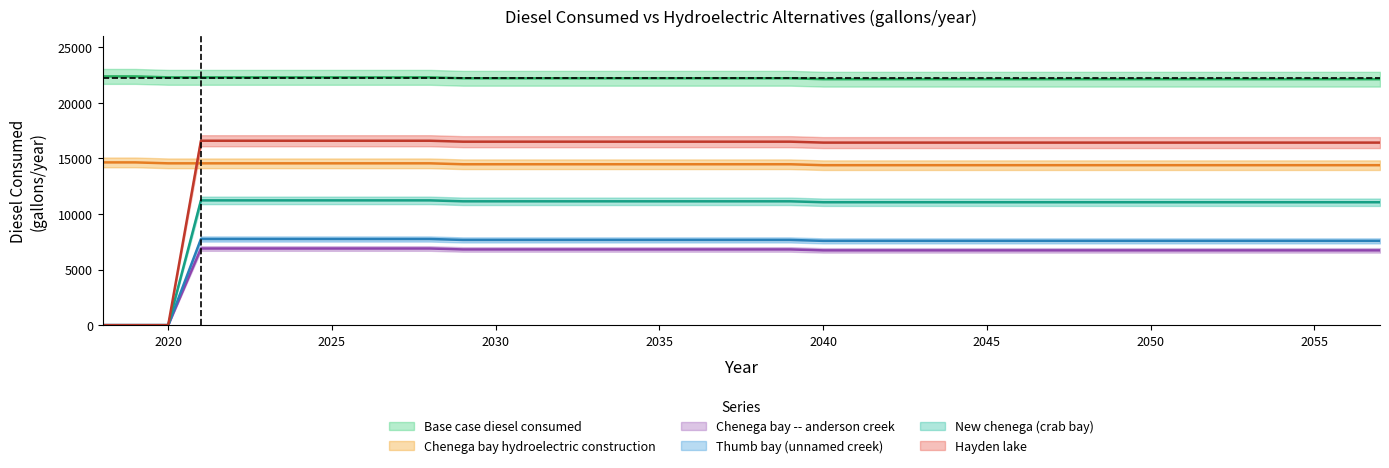

True or false: Thumb bay (unnamed creek) and Chenega bay hydroelectric construction cross at least once.

False